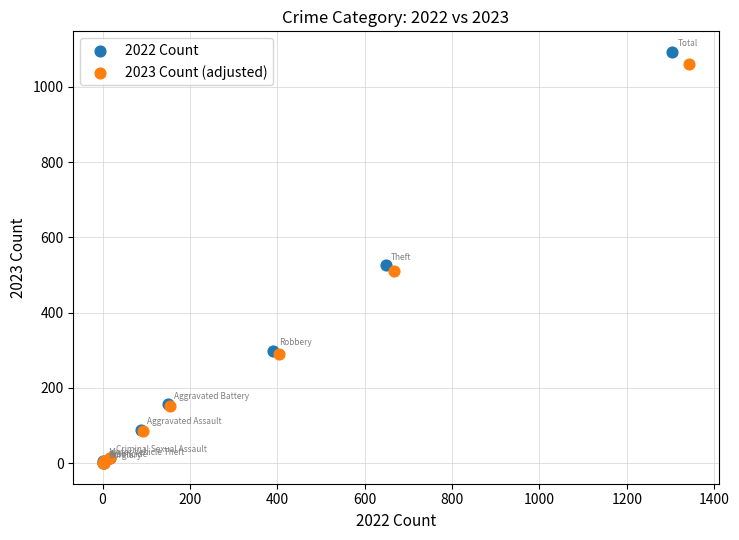

Which series has the widest spread of Y values?

2022 Count